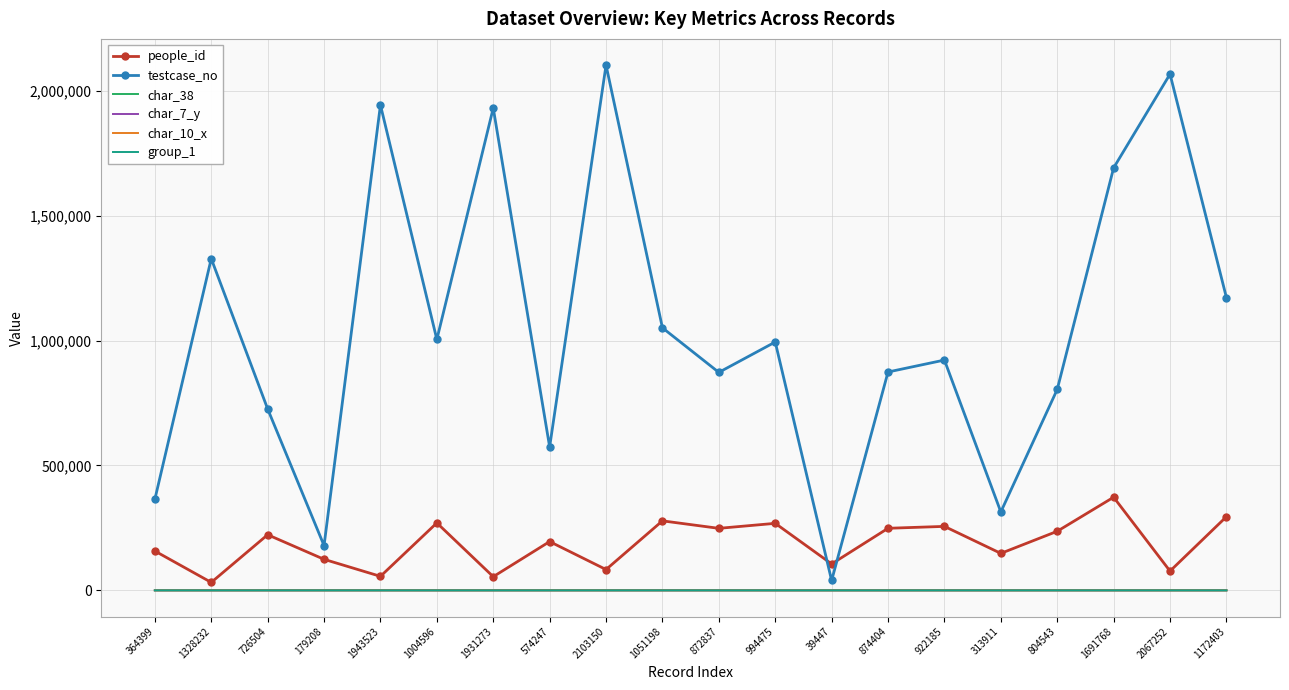

Which series has the largest total across all categories?

testcase_no